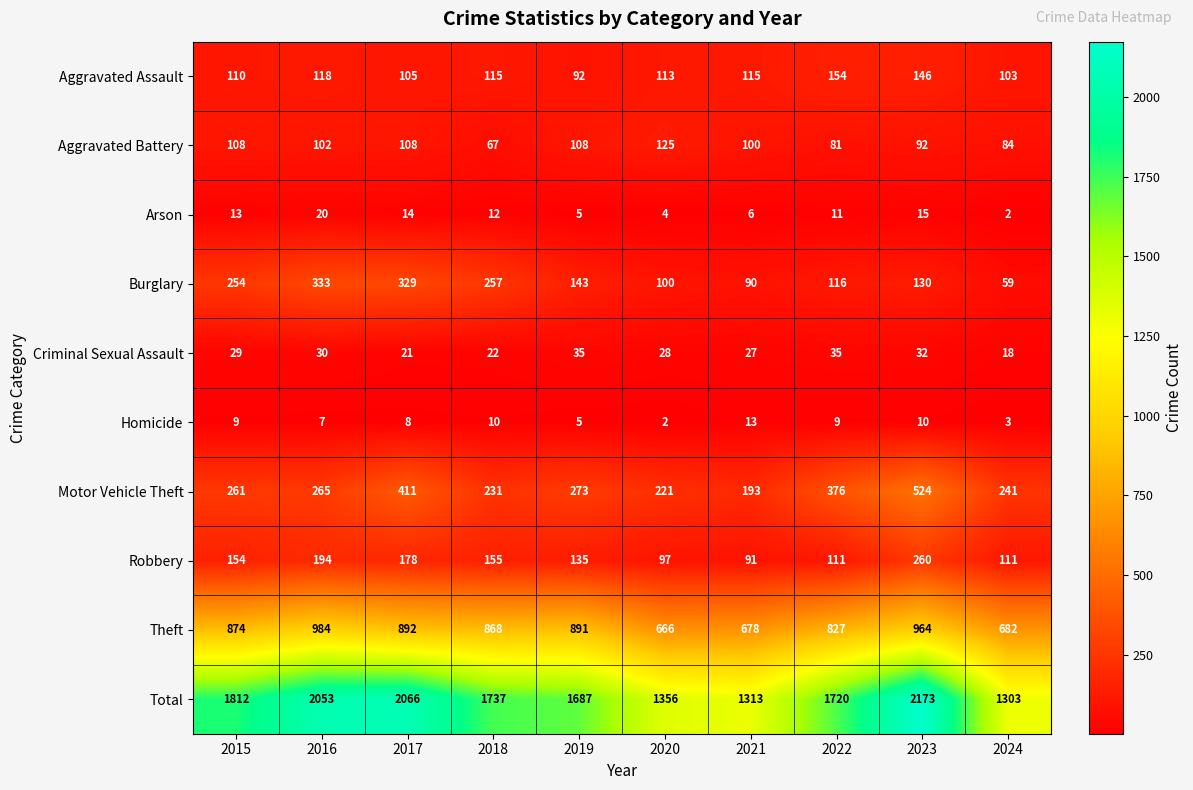

What is the average value of the Theft series?

833